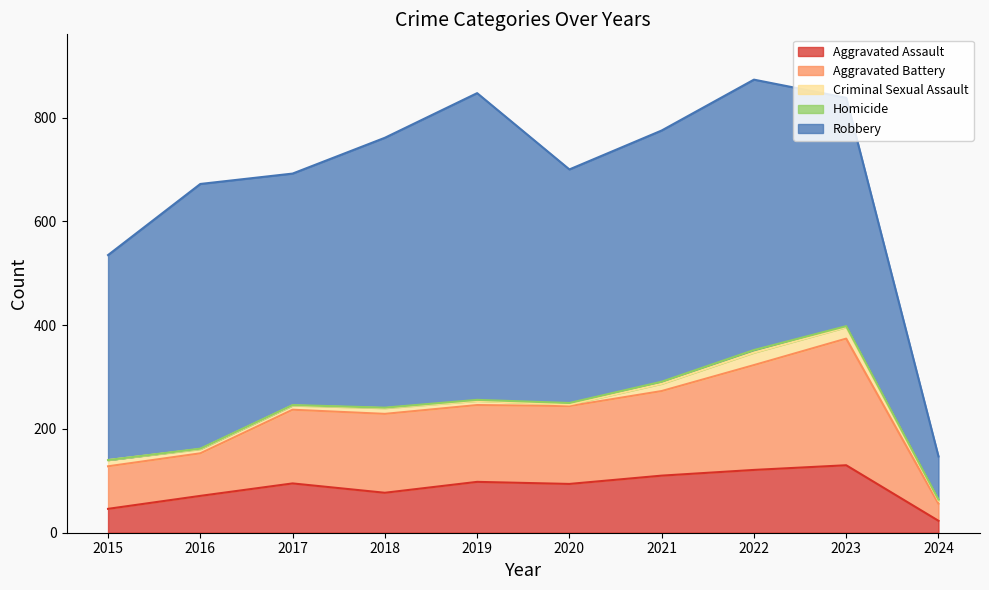

What is the value of the Criminal Sexual Assault point at the 9th from the left?

22